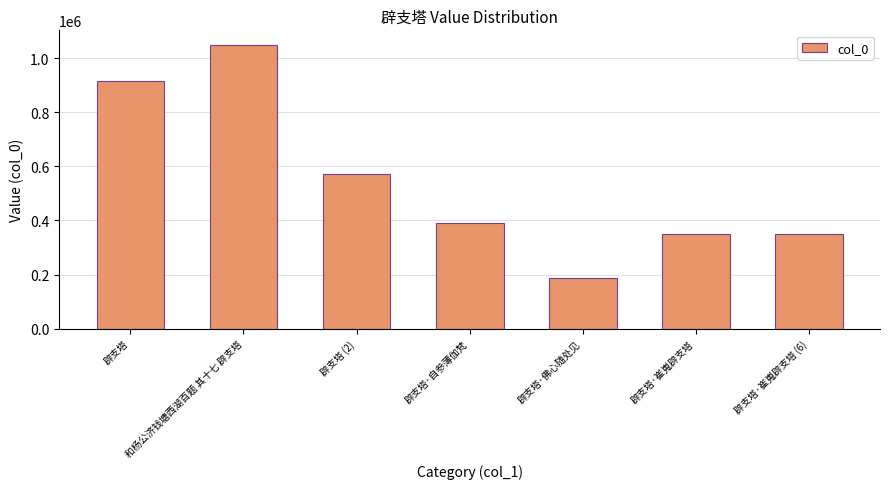

What is the ratio of the value at 辟支塔·自参薄伽梵 to the value at 辟支塔·佛心随处见?

2.1